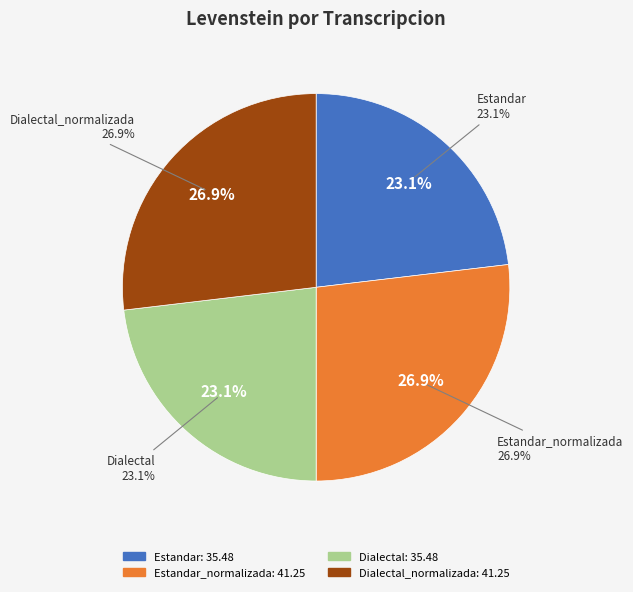

How many slices are in this pie chart?

4